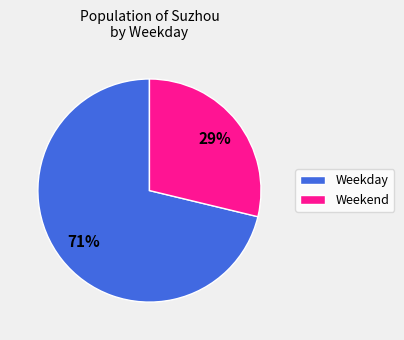

To the nearest percent, what is the average slice percentage?

50%